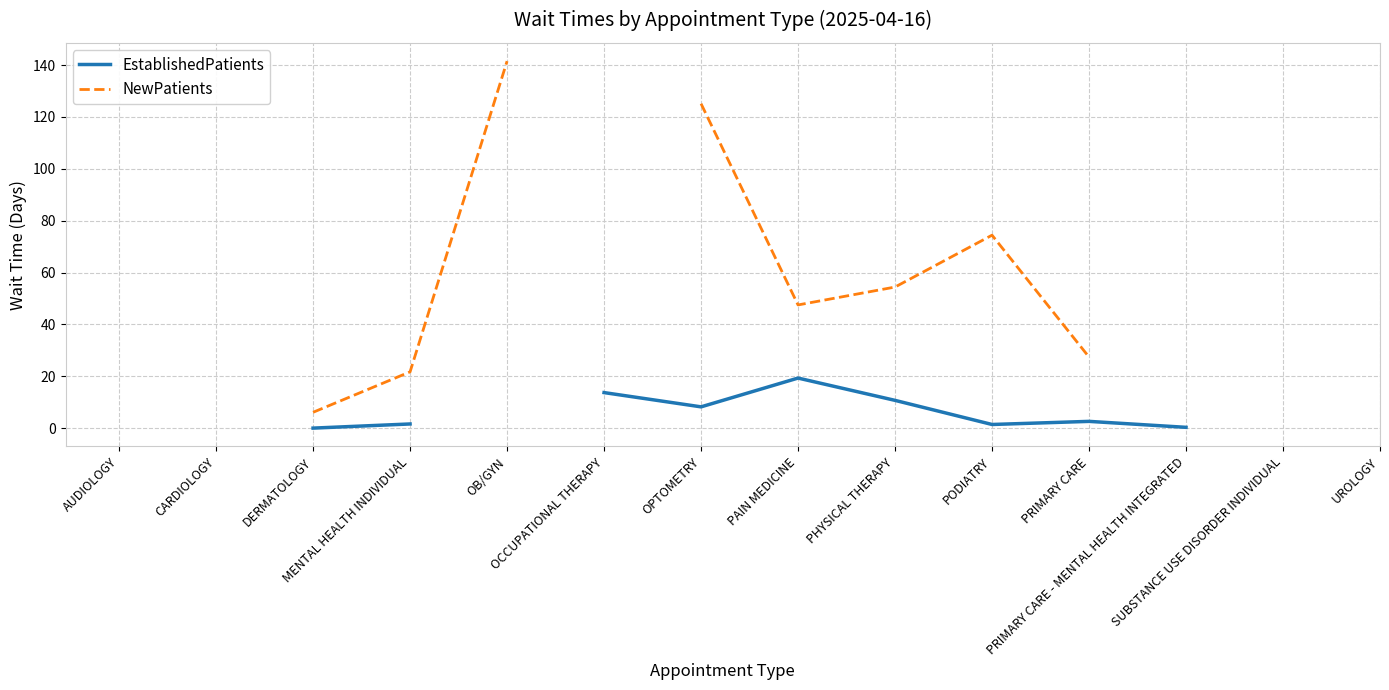

True or false: EstablishedPatients and NewPatients intersect in this chart.

False